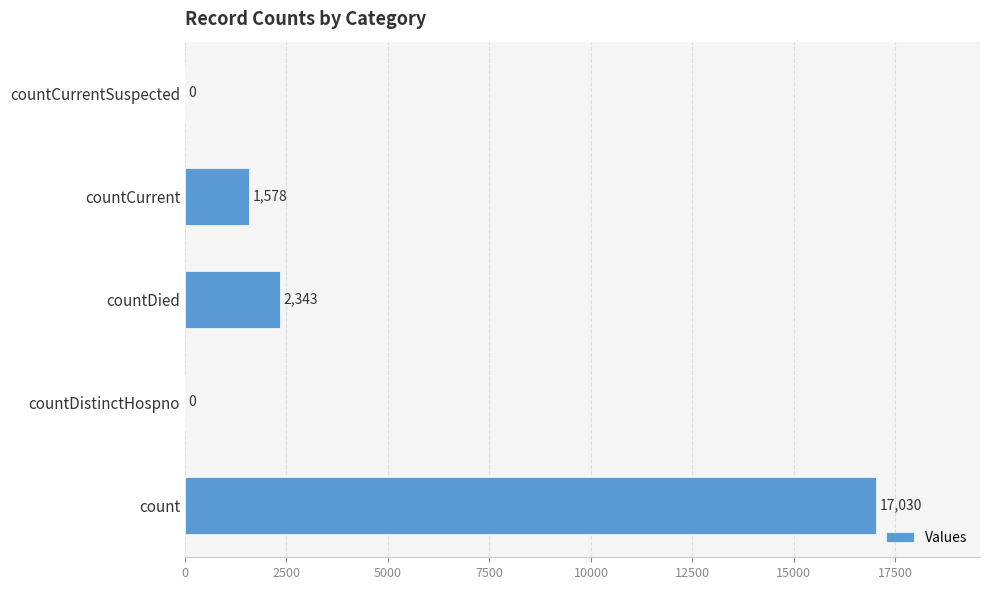

What is the maximum value shown in the chart?

17030